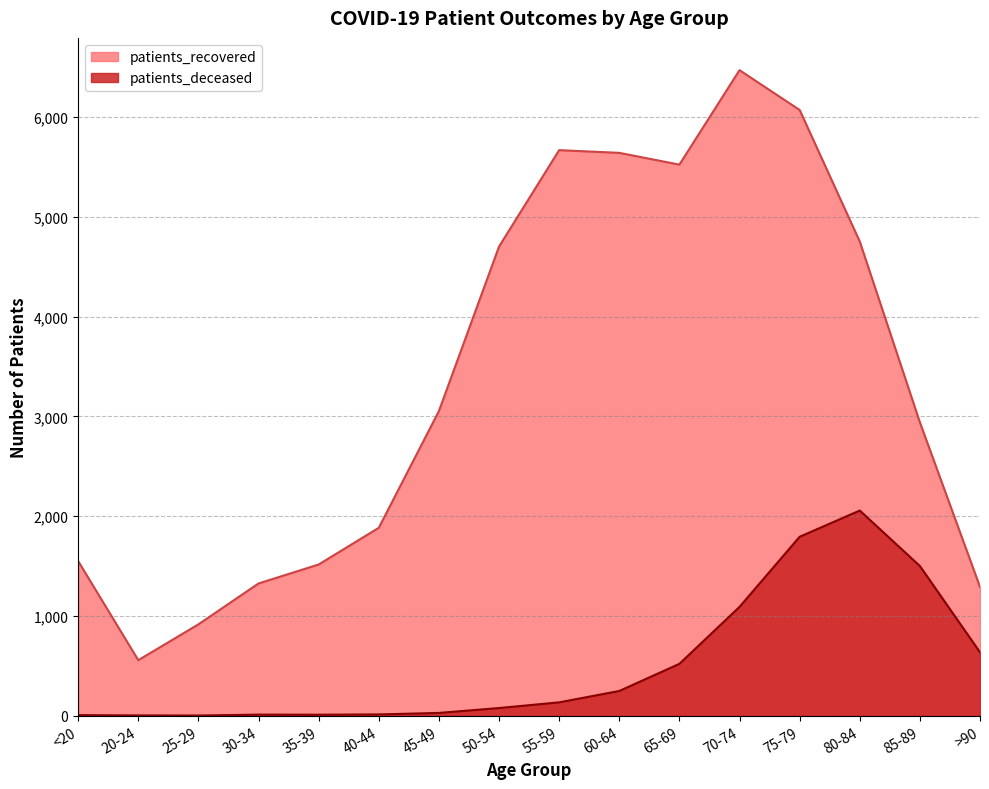

What position from the right is 75-79?

4